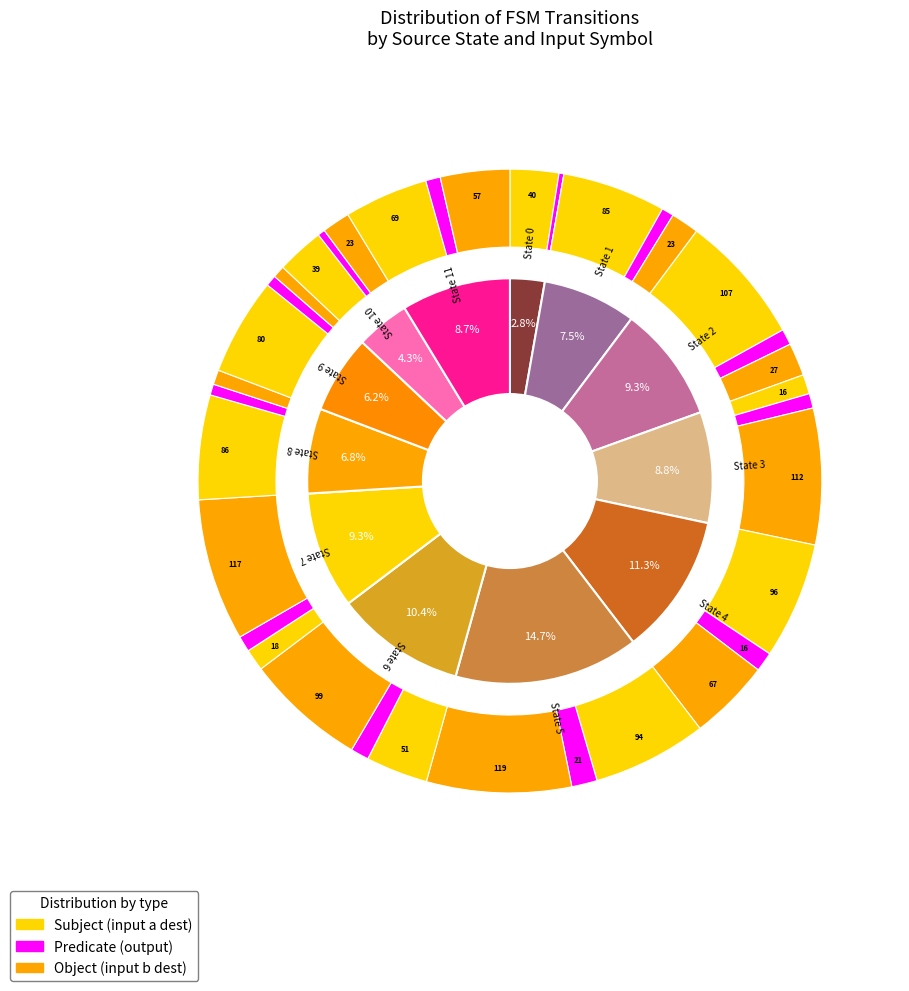

Does 11 represent more than half of the total?

No